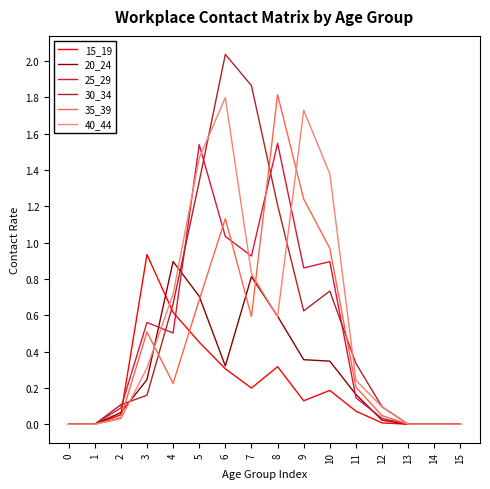

Is the value of 15_19 at 6 greater than the value of 25_29 at 6?

No